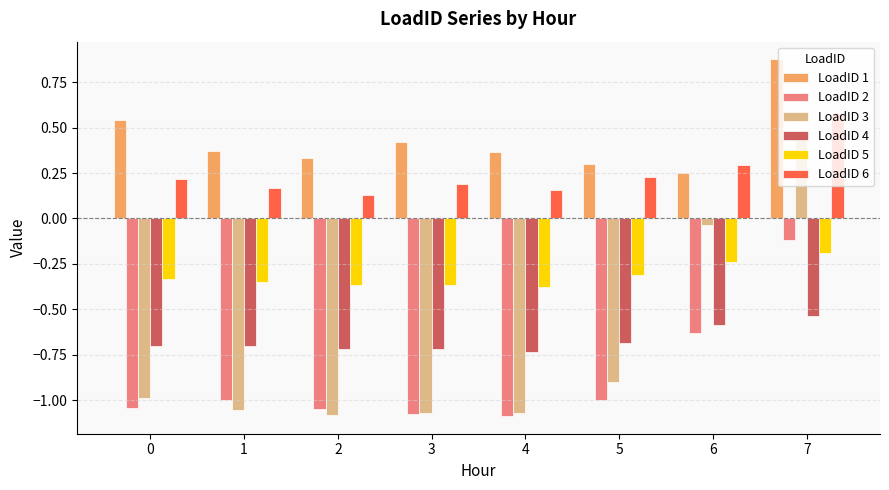

Which category has the highest value in the LoadID 4 series?

7